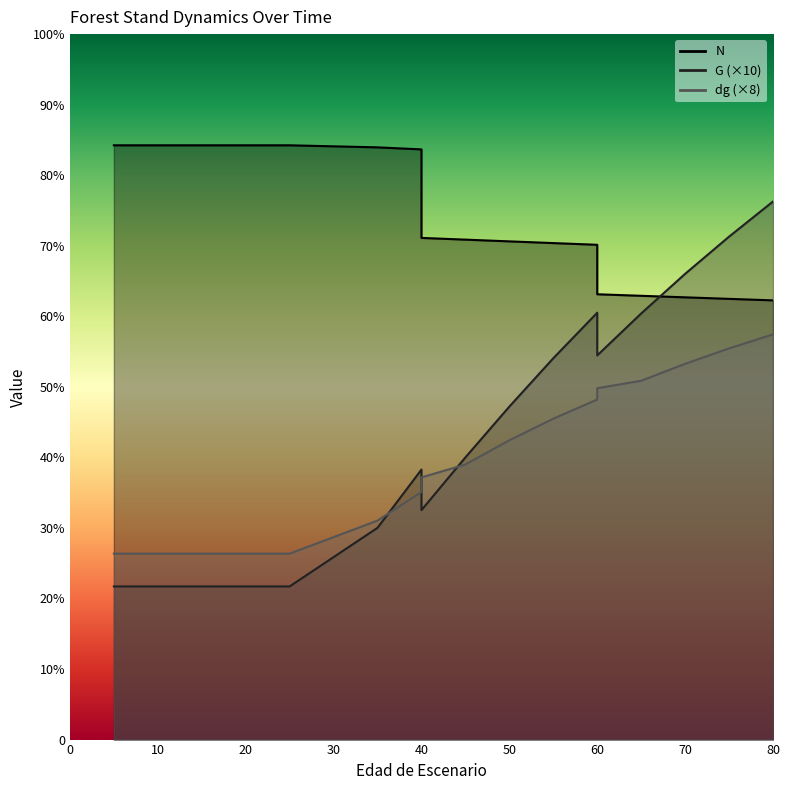

What is the value of the G point at the 5th from the left?

119.4